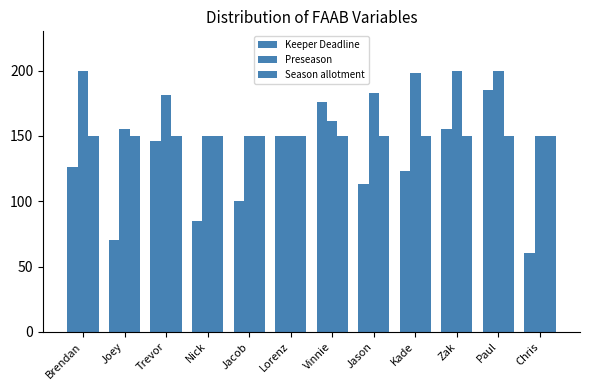

At which label does Keeper Deadline reach its minimum?

Chris